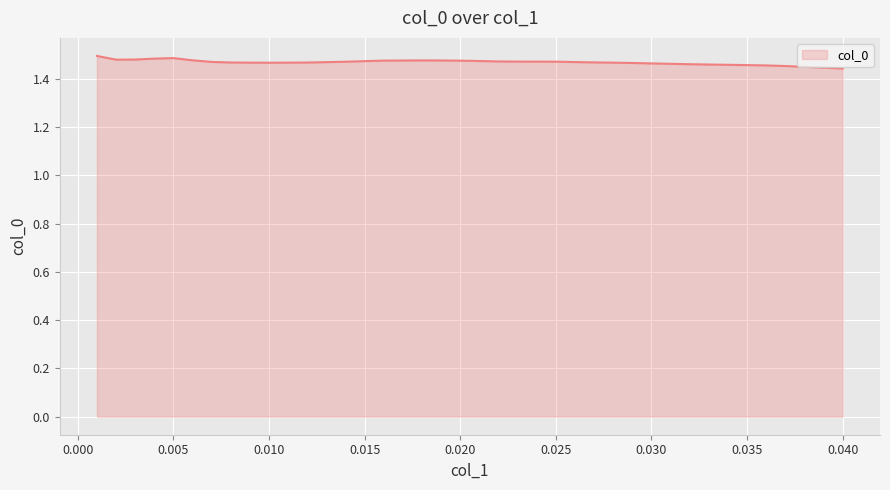

How many points are lower than both their immediate neighbors (excluding endpoints)?

2